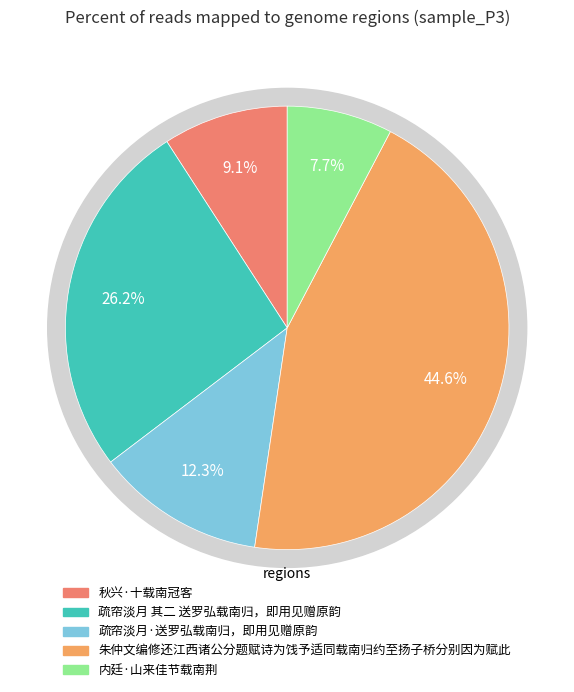

To the nearest percent, what is the combined percentage of 疏帘淡月·送罗弘载南归，即用见赠原韵 and 秋兴·十载南冠客?

21%